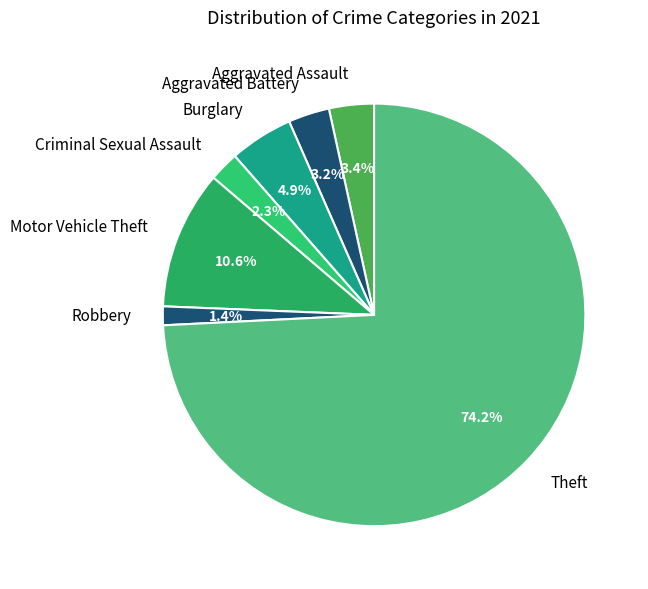

To the nearest percent, what is the combined percentage of Criminal Sexual Assault and Robbery?

4%